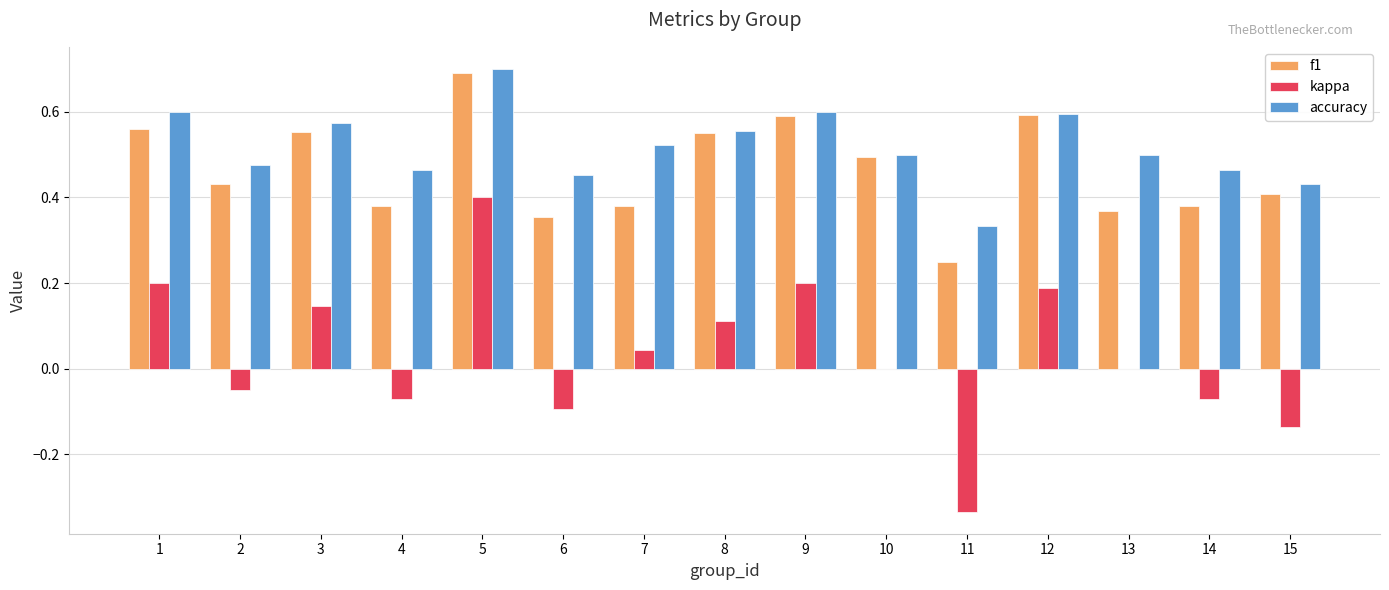

What is the maximum value shown in the chart?

0.7